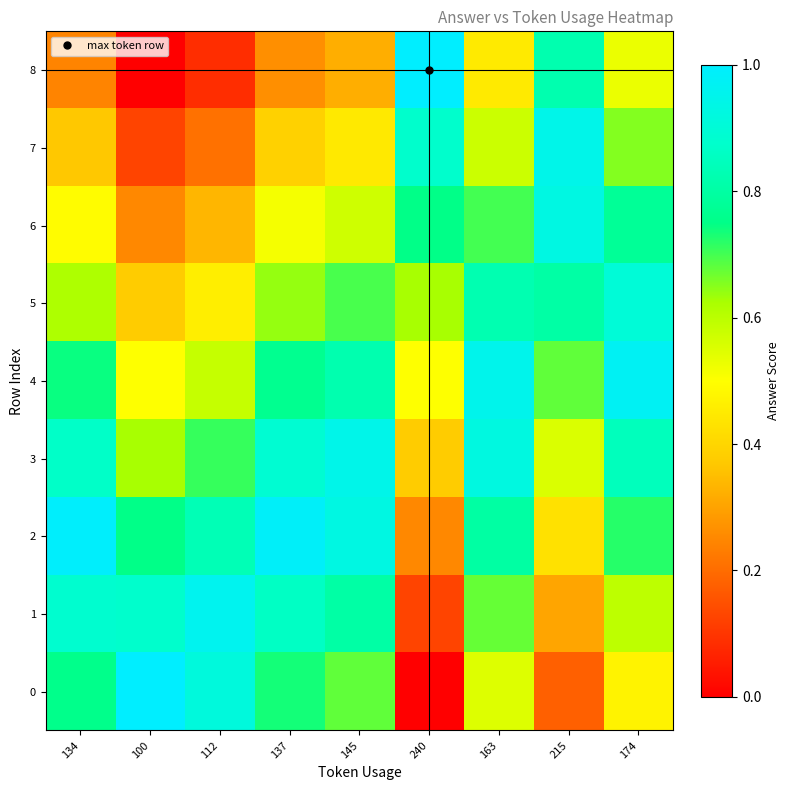

What is the maximum value shown in the chart?

1.0